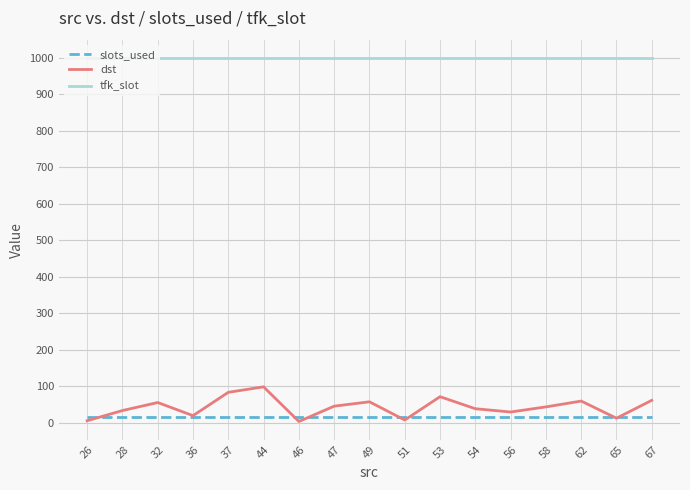

True or false: tfk_slot and slots_used intersect in this chart.

False